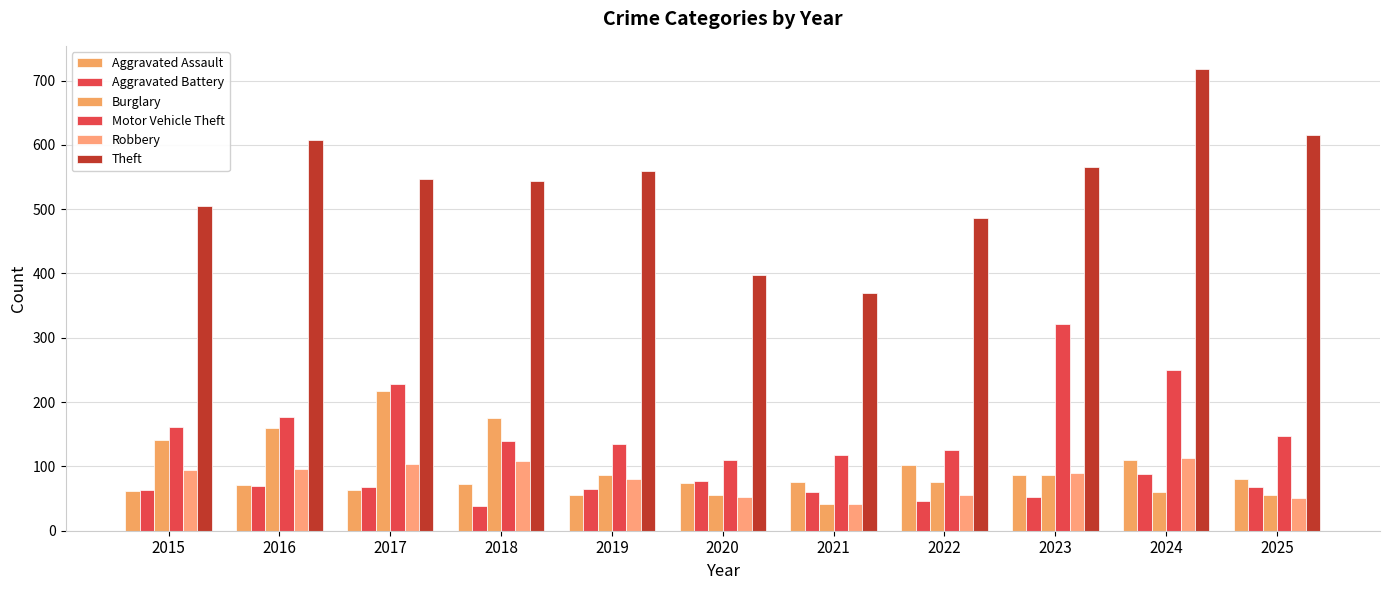

Is it true that Aggravated Assault equals 132 at 2021?

False